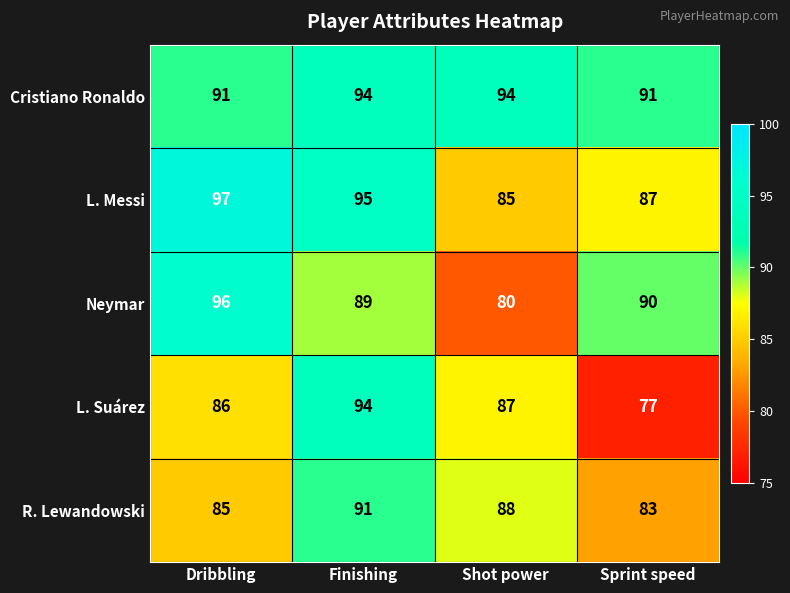

At how many categories does at least one series exceed 87?

4